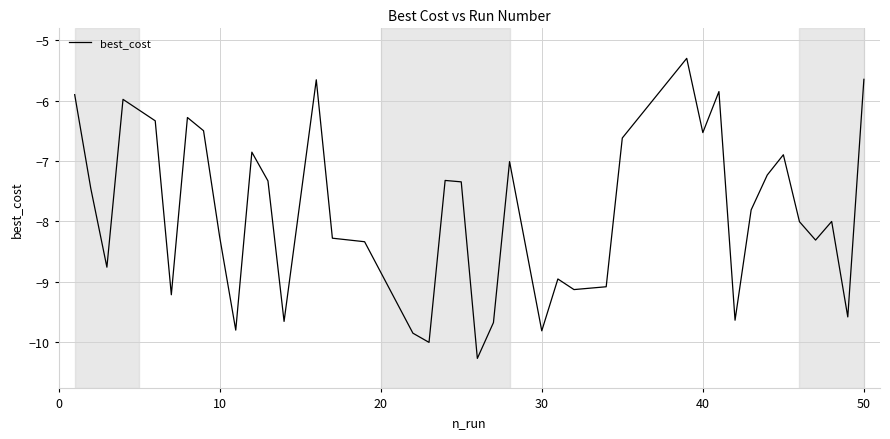

How many lines are shown in the chart?

1